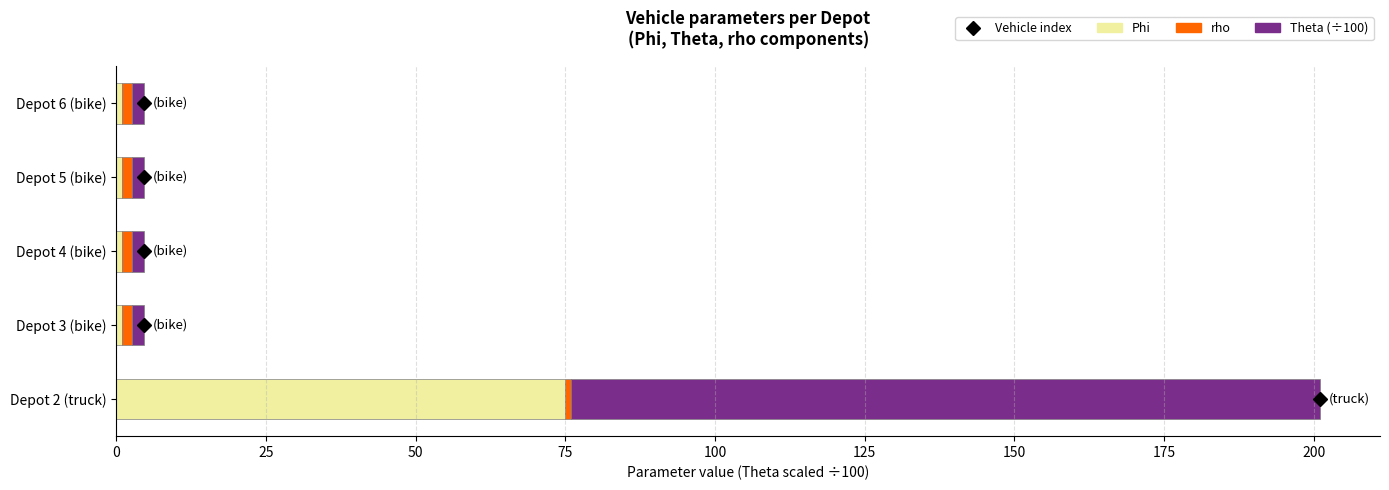

How many distinct data groups are displayed?

3